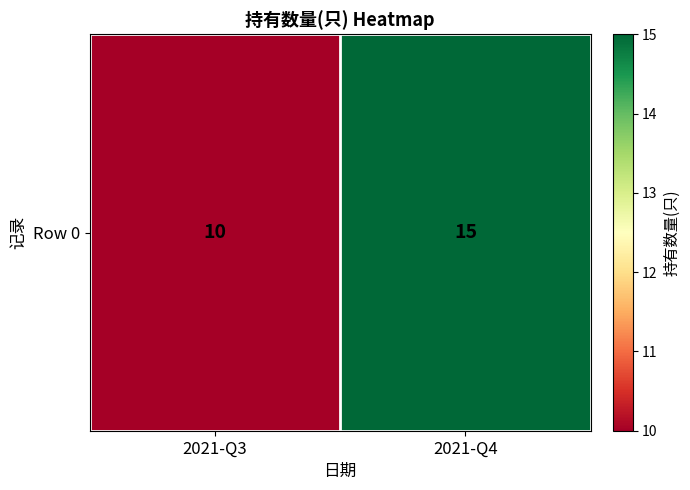

Rank the categories by value from lowest to highest.

2021-Q3, 2021-Q4